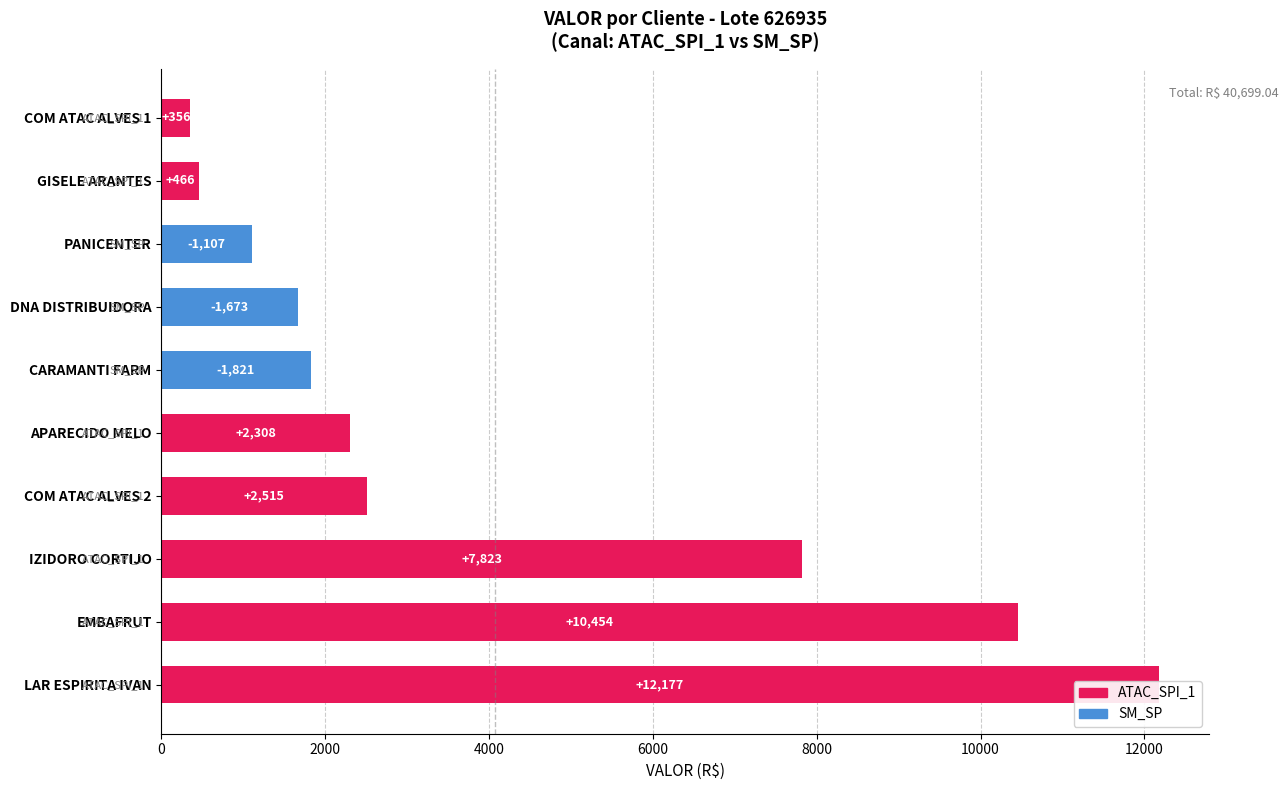

At which category is the sum across all series the highest?

LAR ESPIRITA IVAN SANTOS